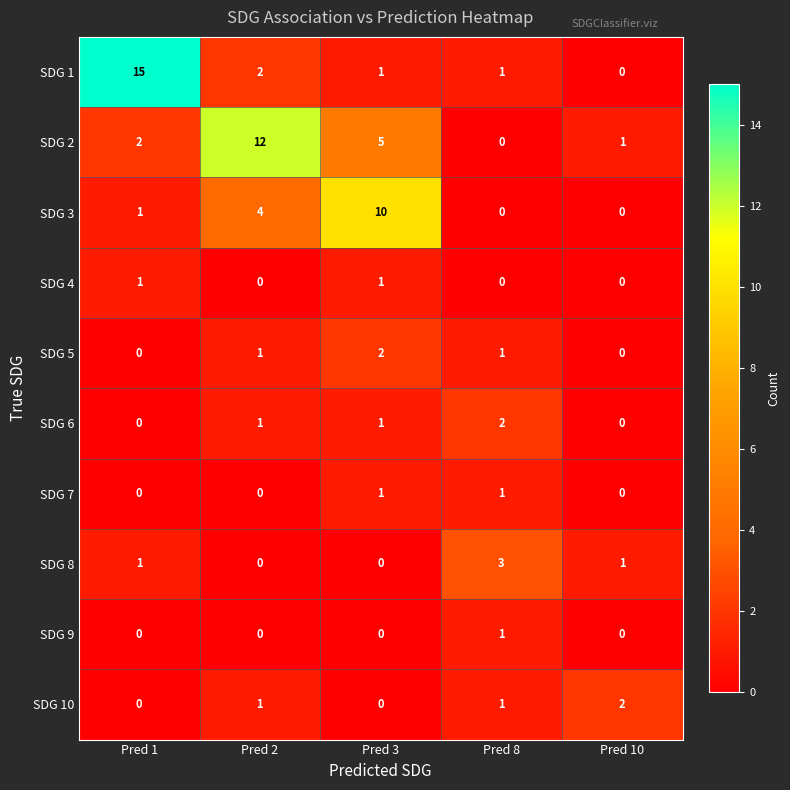

At which label does SDG 6 reach its peak?

Pred 8